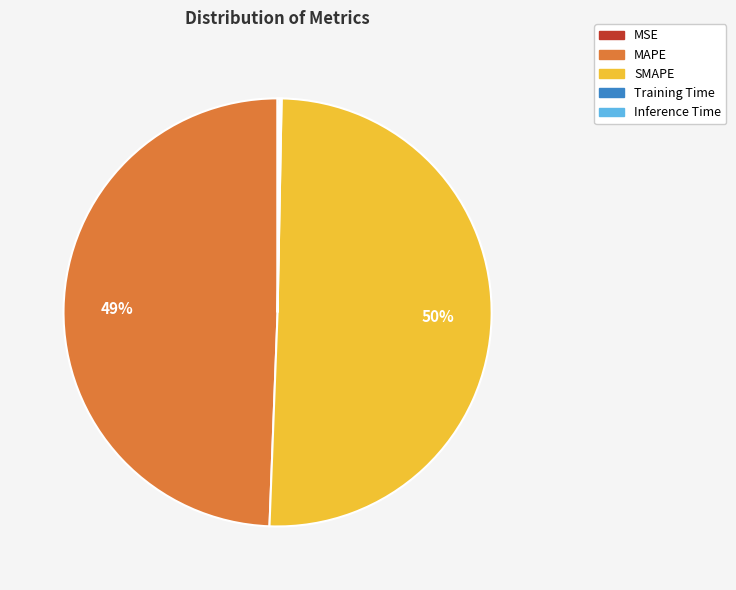

To the nearest percent, what is the average slice percentage?

20%